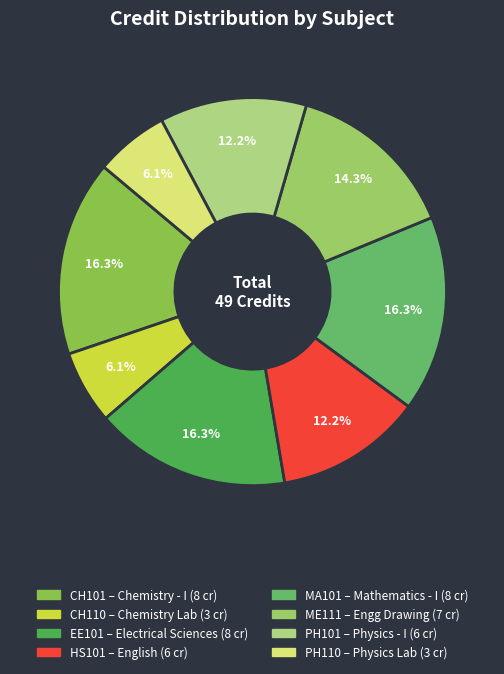

Is it true that MA101 is 16% of the pie?

True